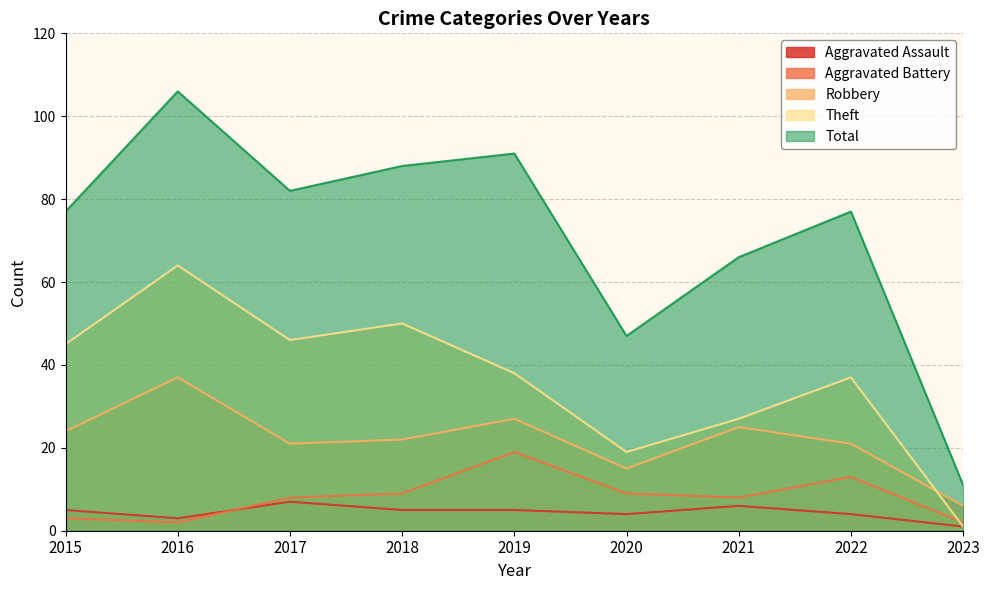

At which category is the sum across all series the highest?

2016